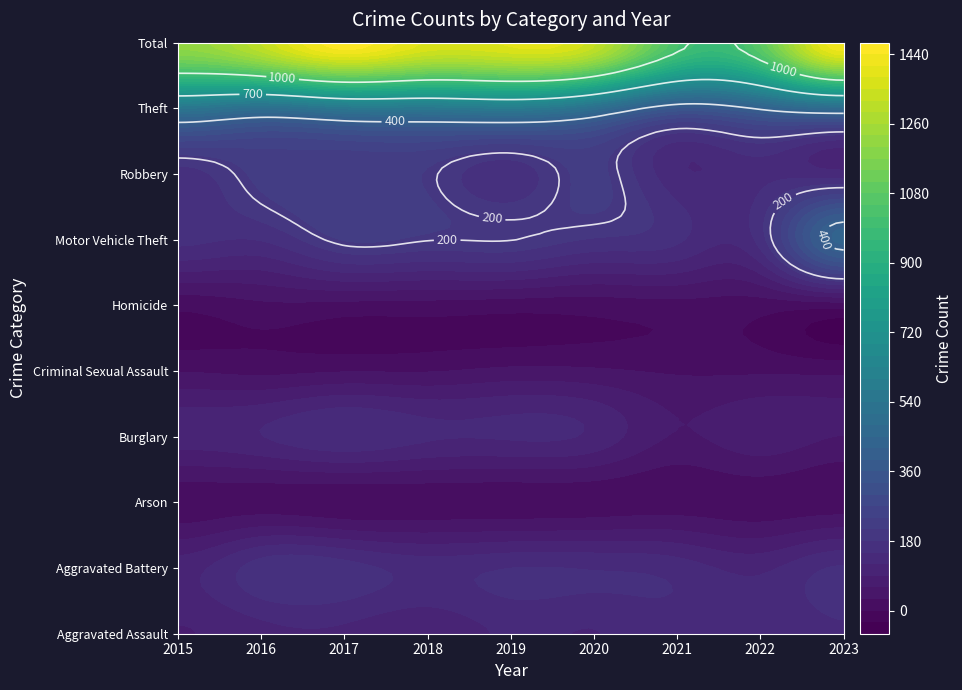

True or false: Aggravated Assault has a value of 111 at 2016.

True